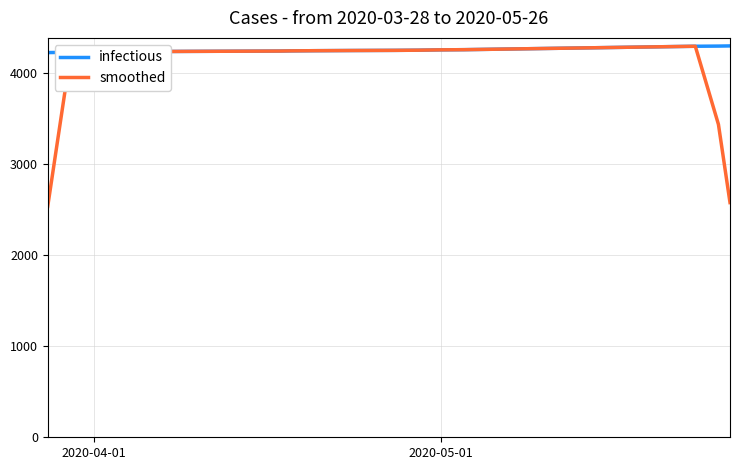

Which series has the widest spread of values?

smoothed